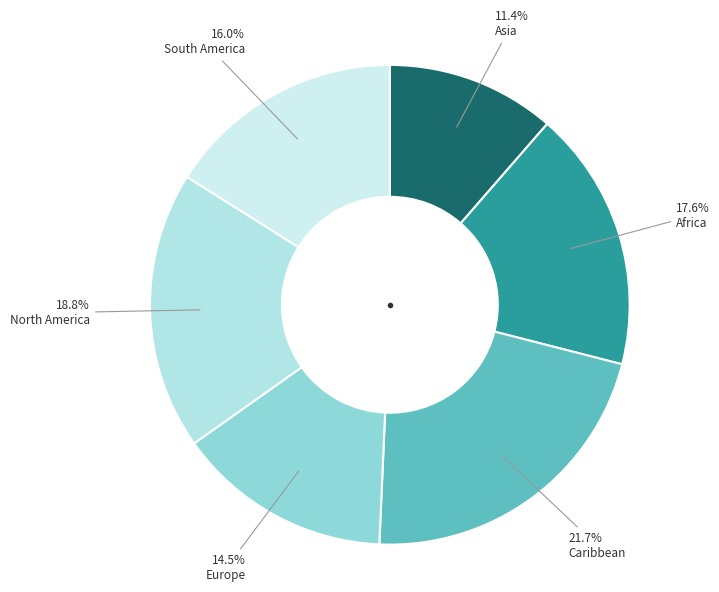

Count the number of slices in the pie.

6